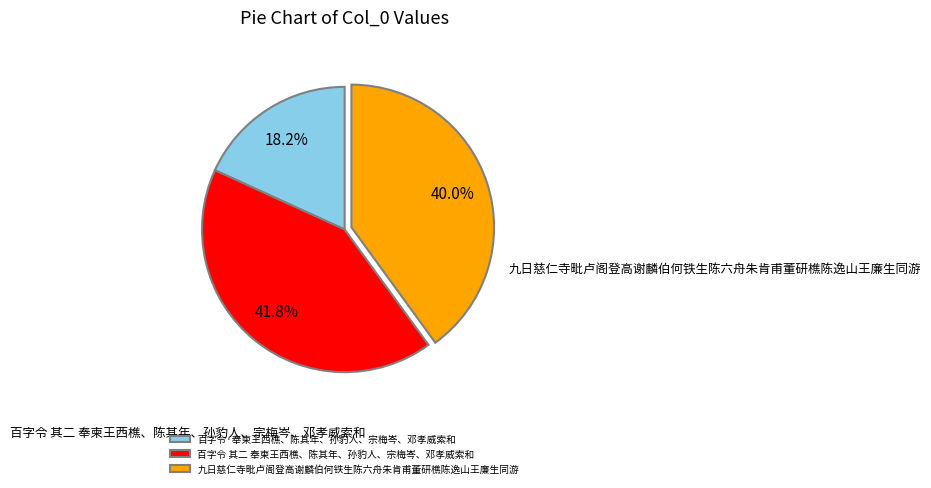

What percentage is the 九日慈仁寺毗卢阁登高谢麟伯何铁生陈六舟朱肯甫董研樵陈逸山王廉生同游 slice, to the nearest percent?

40%